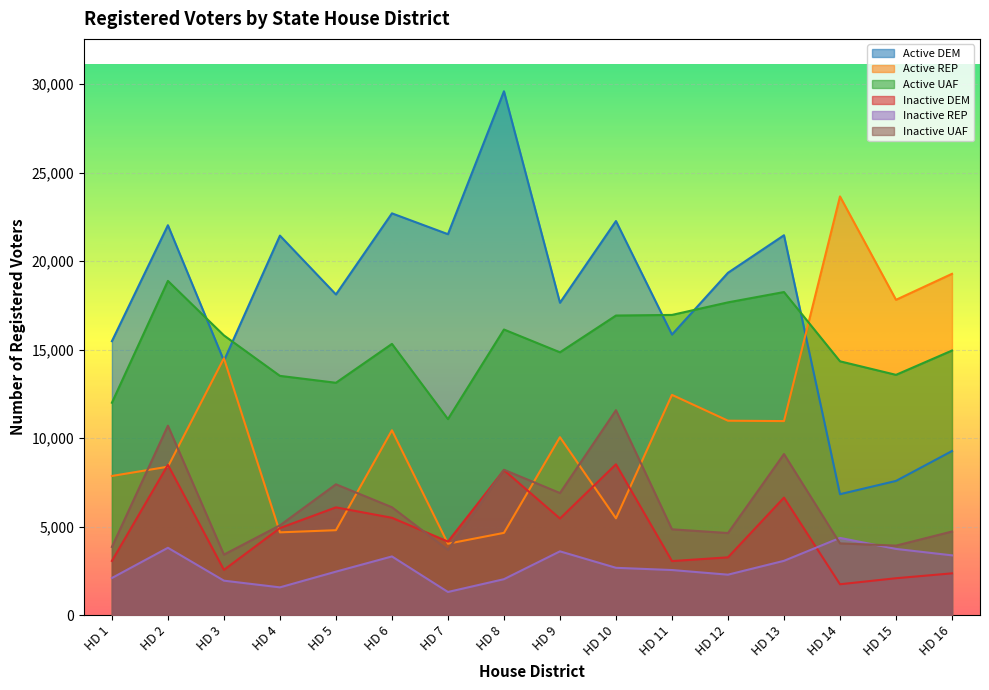

Which label corresponds to the largest value in the chart?

HD 8